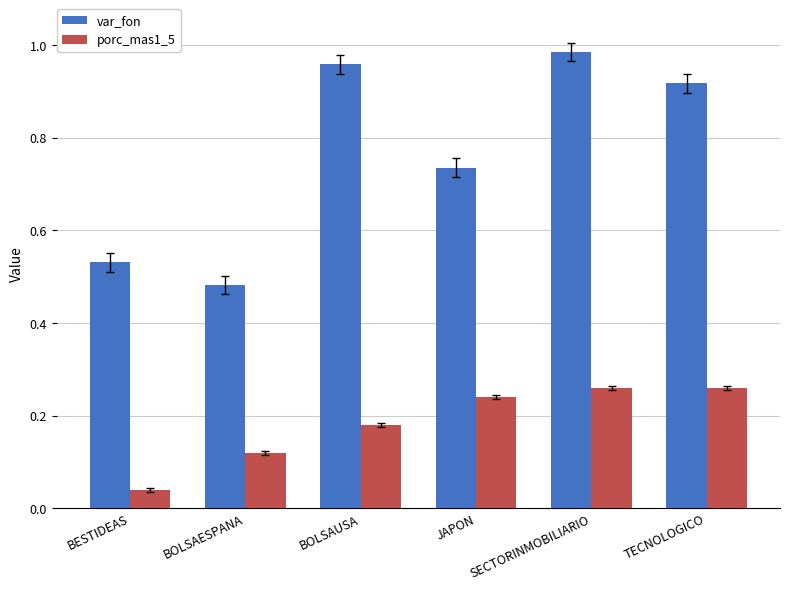

What are all the series names shown in the legend?

var_fon, porc_mas1_5